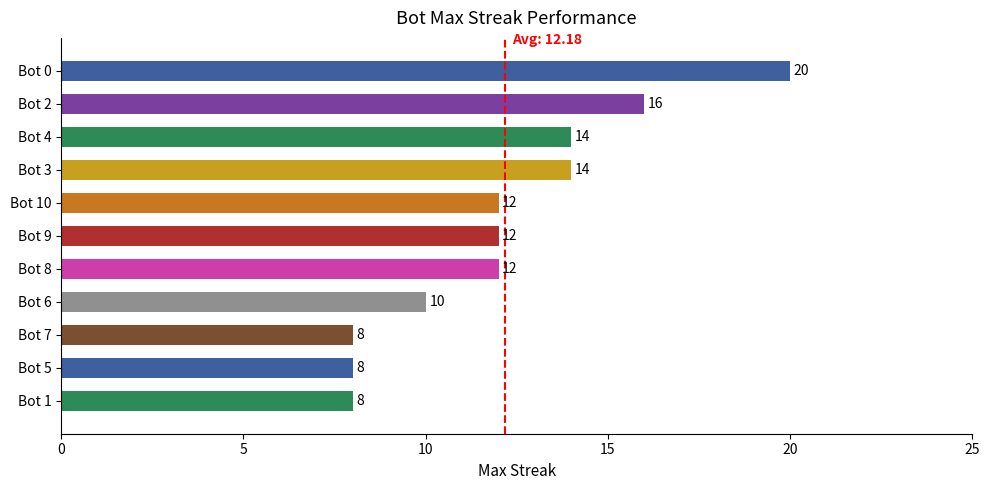

What is the value of the 5th bar from the top?

12